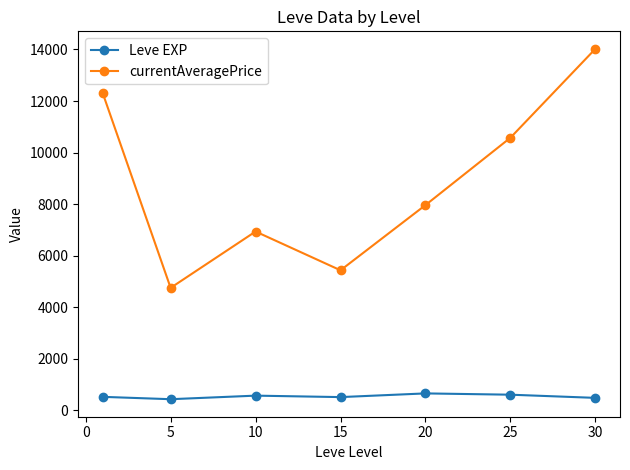

Which series has the largest total across all categories?

currentAveragePrice